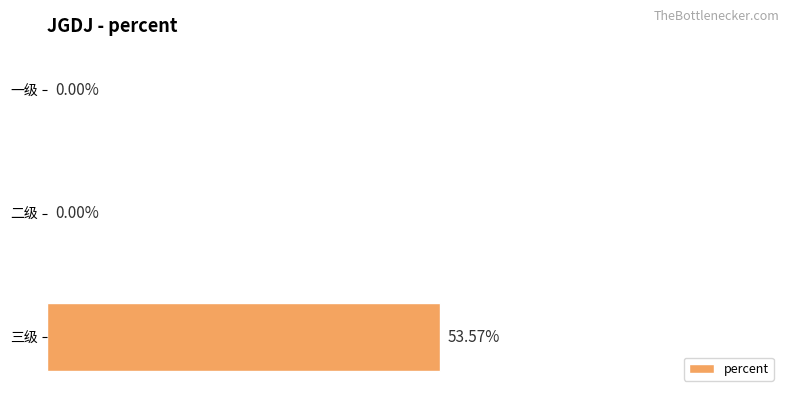

At which category does the chart reach its peak across all series?

三级